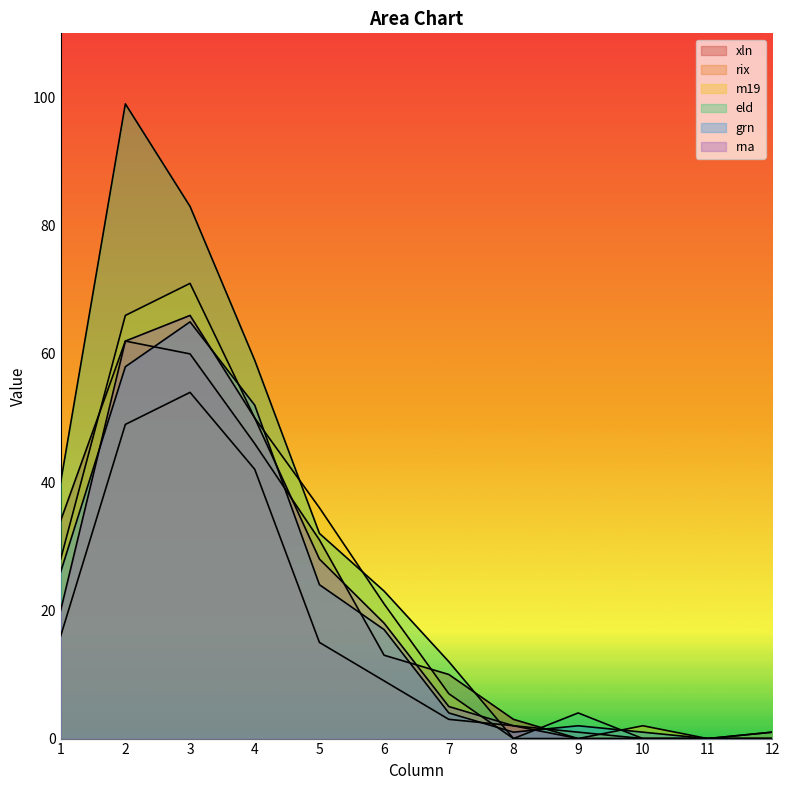

Which series ends up on top after the final intersection of grn and rix?

grn